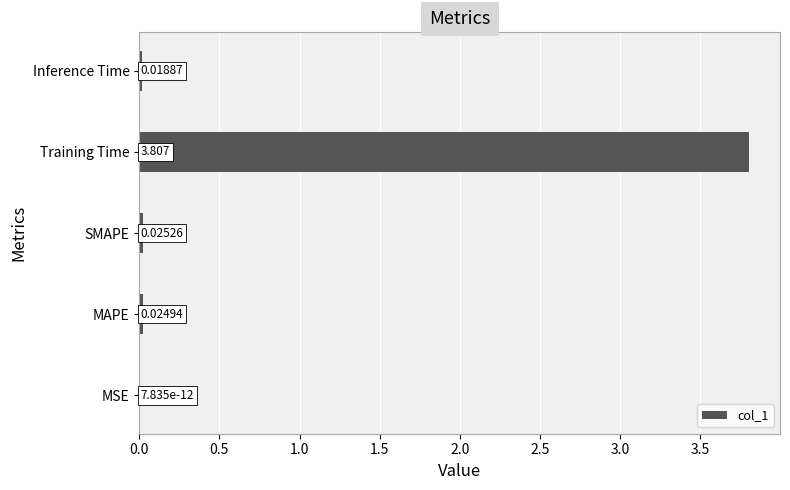

At which label is the value closest to 1?

SMAPE